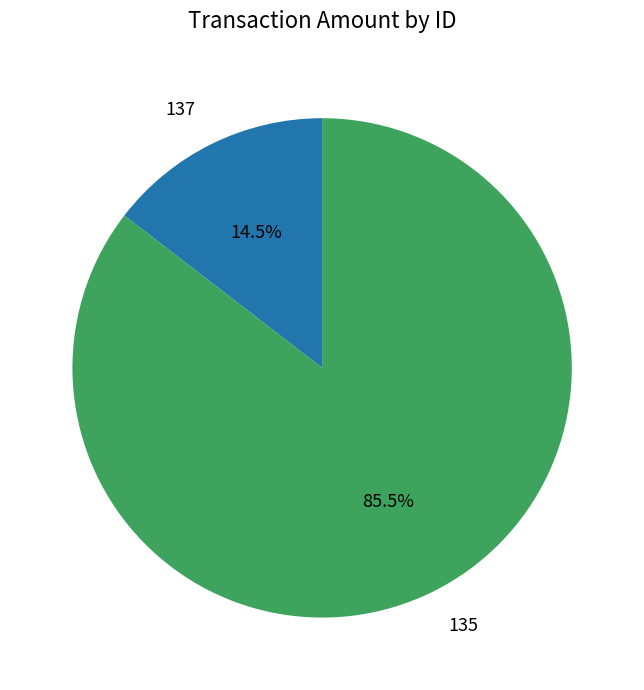

Combined, do 135 and 137 account for over 50%?

Yes